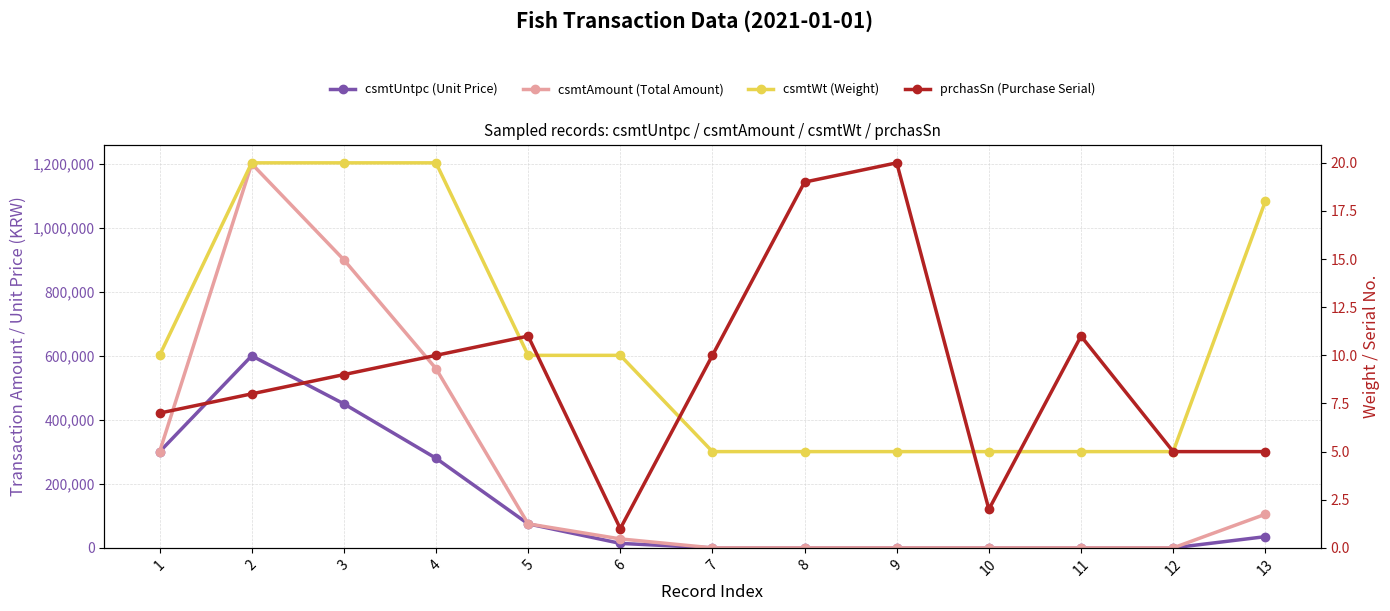

After their last crossing, which series has the higher values: prchasSn (Purchase Serial) or csmtUntpc (Unit Price)?

csmtUntpc (Unit Price)